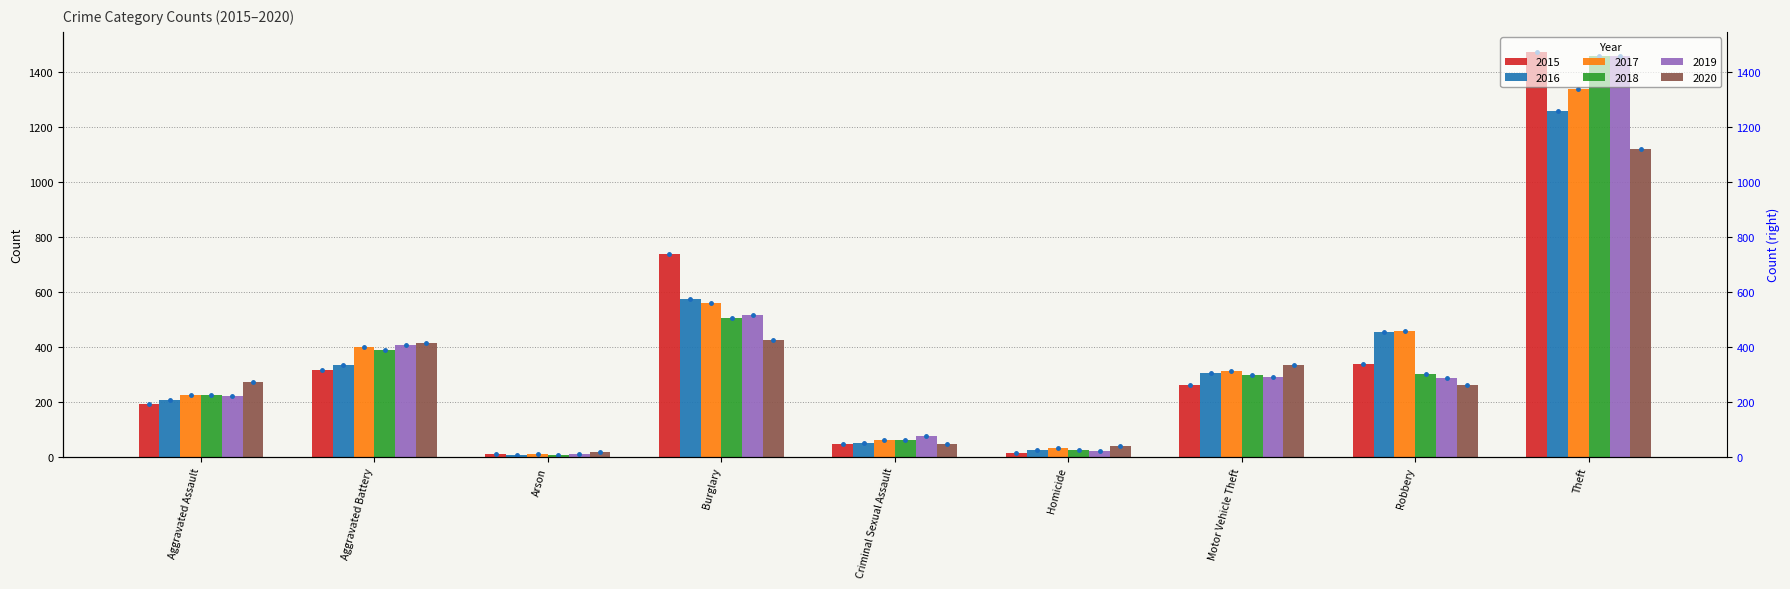

How many bars are there in total?

54